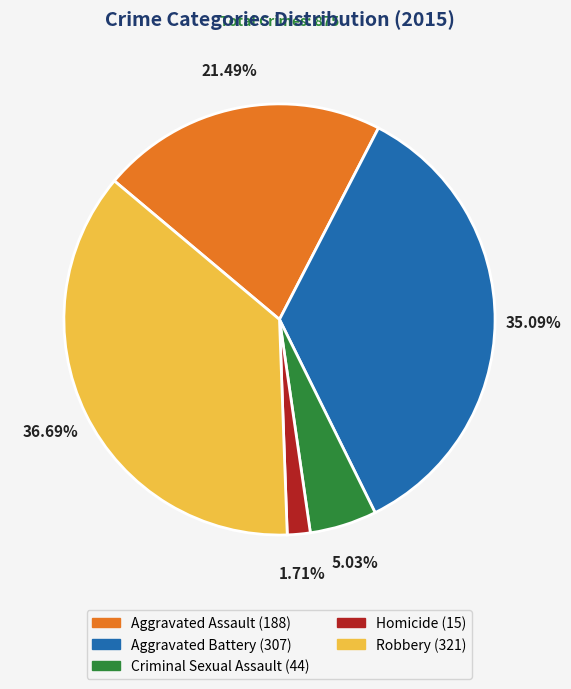

Count the number of slices in the pie.

5